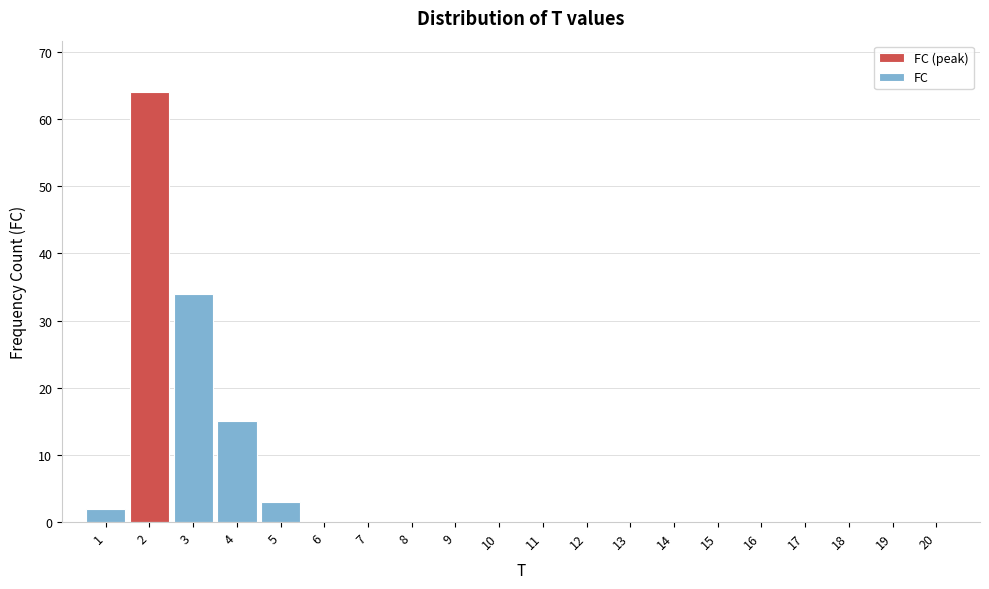

Reading left to right, transcribe all the data shown in this chart.

1=2	2=64	3=34	4=15	5=3	6=0	7=0	8=0	9=0	10=0	11=0	12=0	13=0	14=0	15=0	16=0	17=0	18=0	19=0	20=0